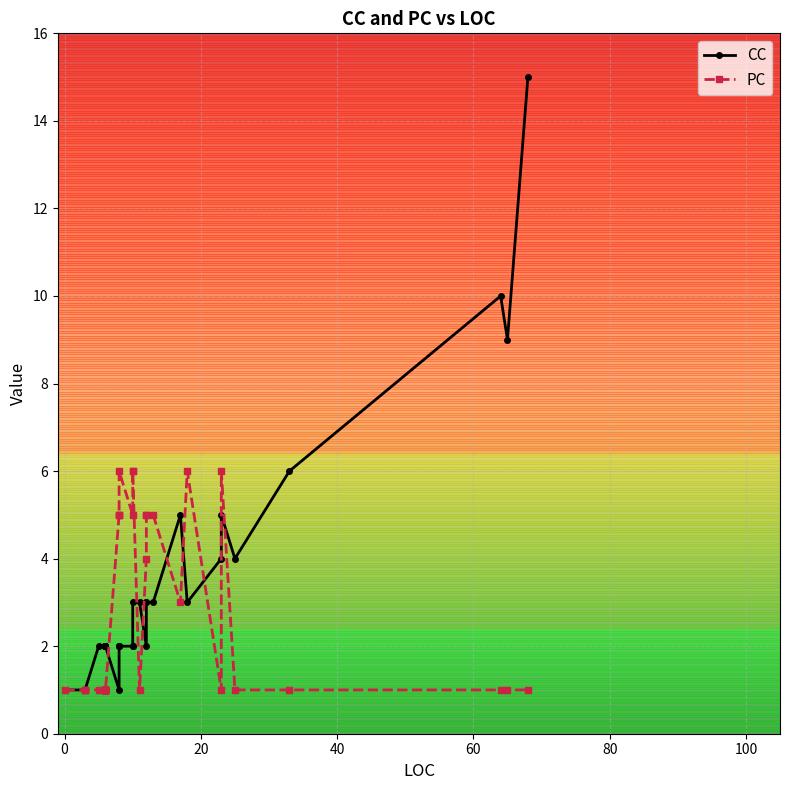

At how many categories does at least one series exceed 11?

1